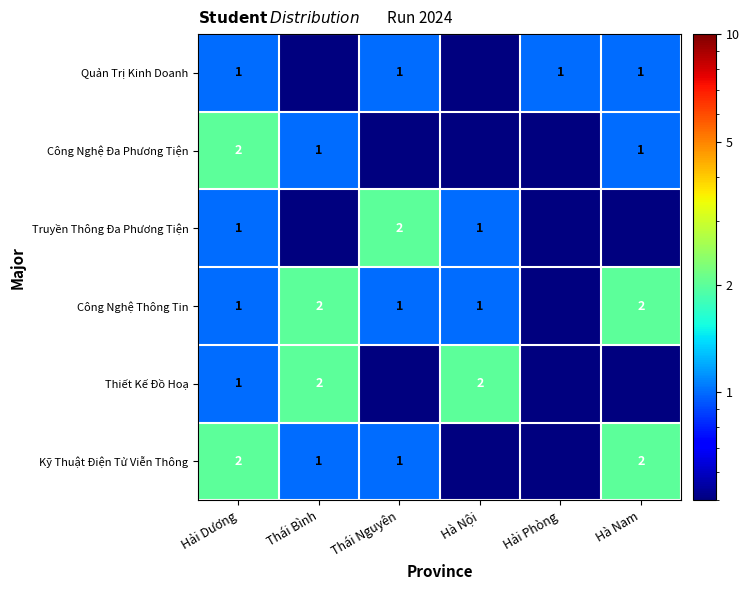

Is the value of Thiết Kế Đồ Hoạ at Hà Nội greater than the value of Công Nghệ Thông Tin at Hà Nội?

Yes